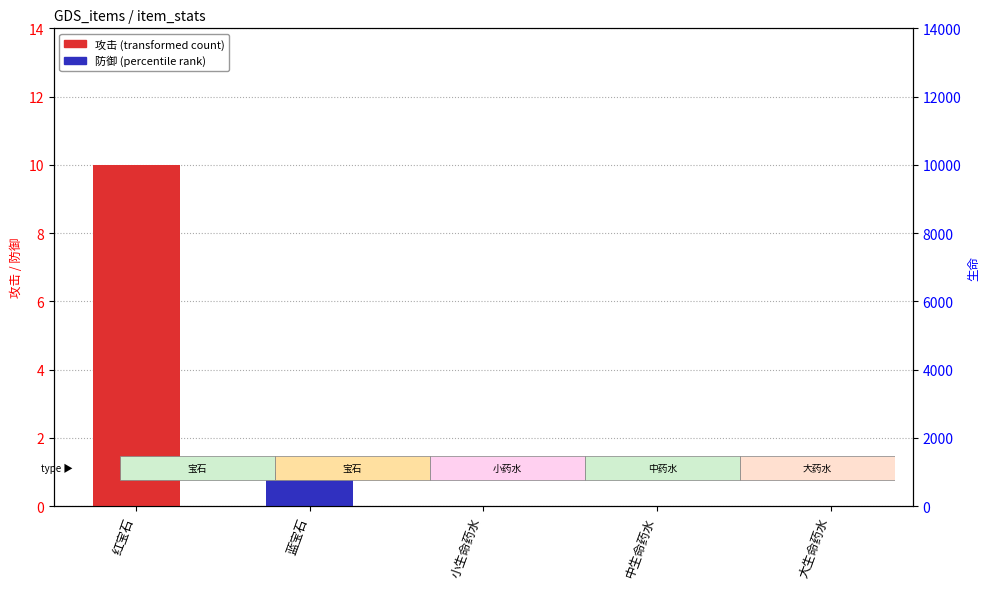

How many 防御 (percentile rank) values are between 0 and 1?

5